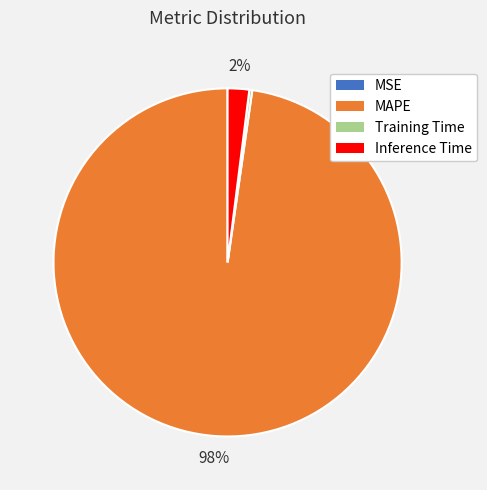

Is it true that MAPE is 83% of the pie?

False